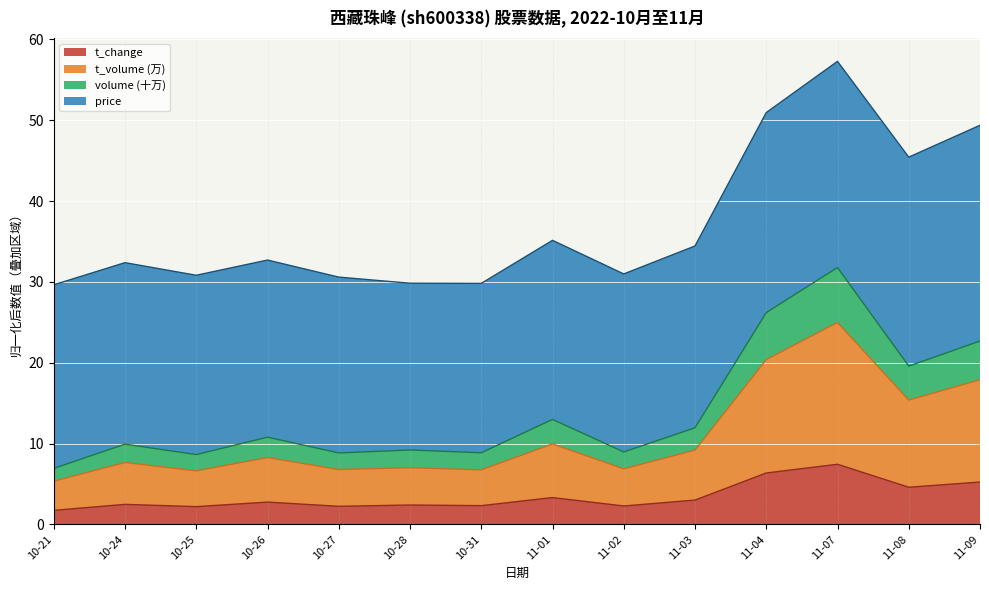

At which category does t_change (top) reach its first local peak?

10-24